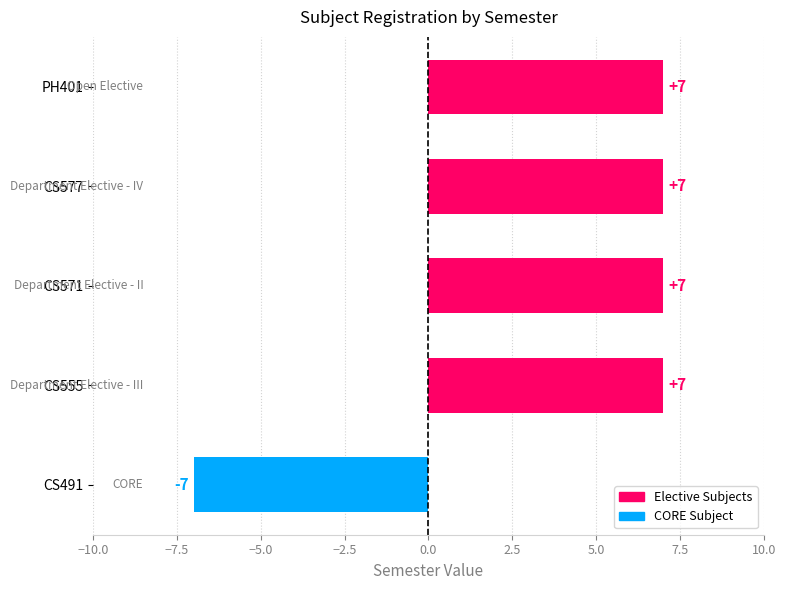

The chart shows a value of 4 at CS571. True or false?

False